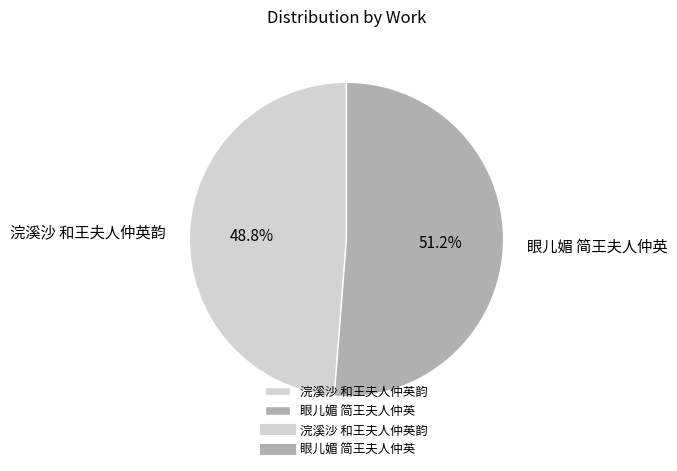

What is the total percentage of 眼儿媚 简王夫人仲英 and 浣溪沙 和王夫人仲英韵?

100.0%